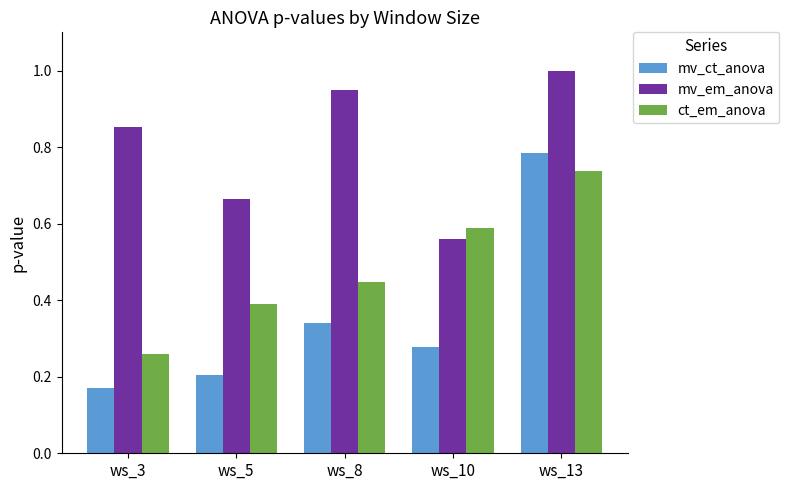

At which category does the chart reach its minimum across all series?

ws_3